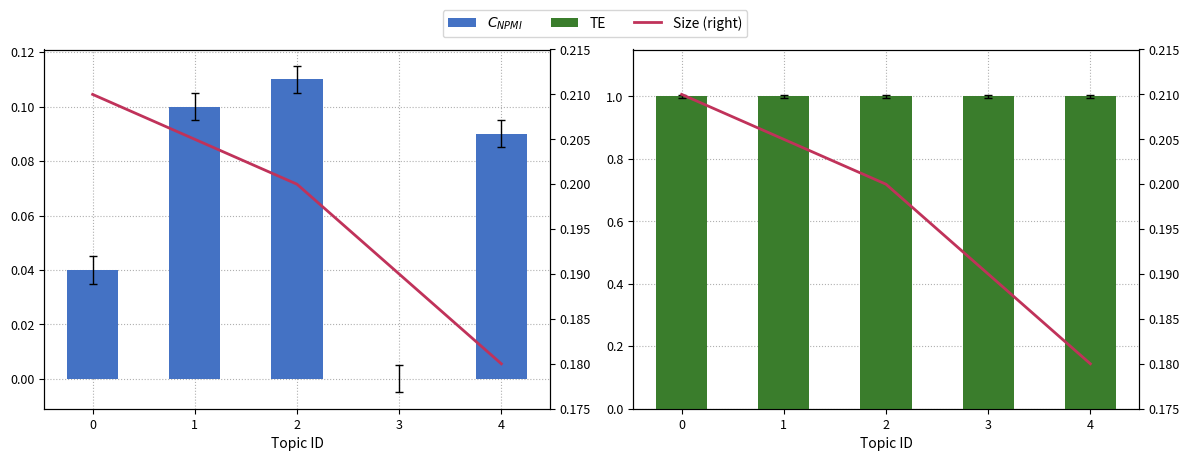

Which series has the largest range (max minus min)?

$C_{NPMI}$